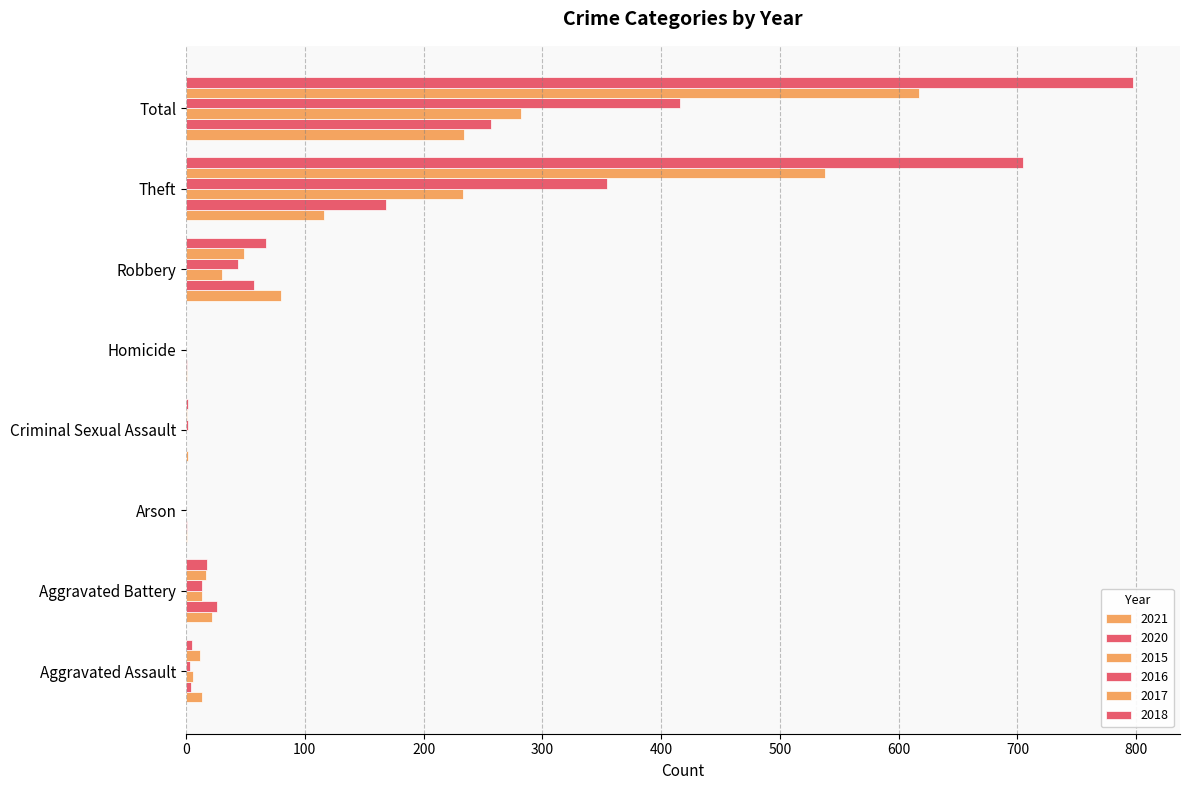

How many categories are shown in the chart?

8